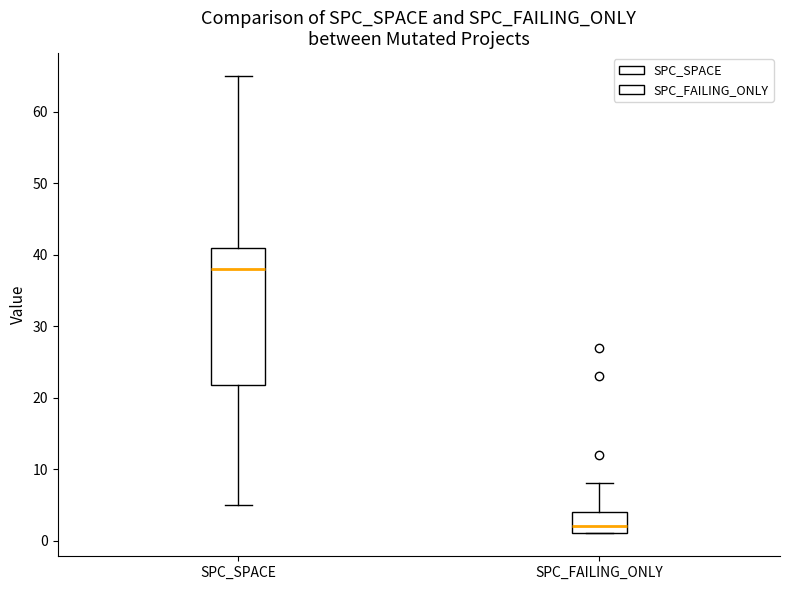

Comparing the boxes themselves (not the whiskers), which one is the tallest?

SPC_SPACE